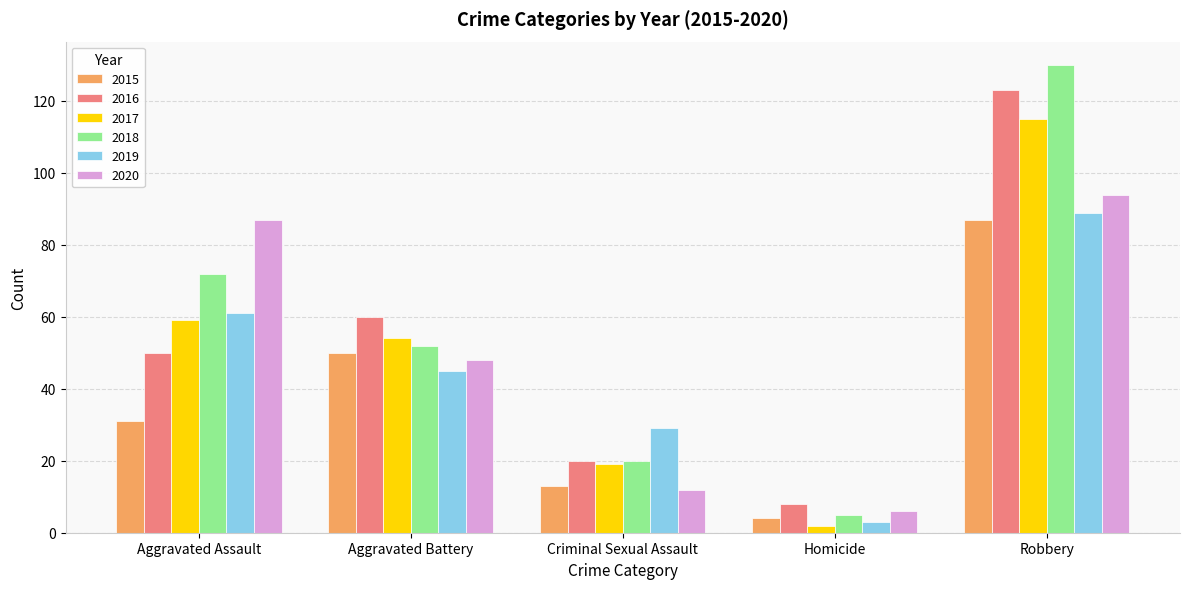

Which series has the largest range (max minus min)?

2018